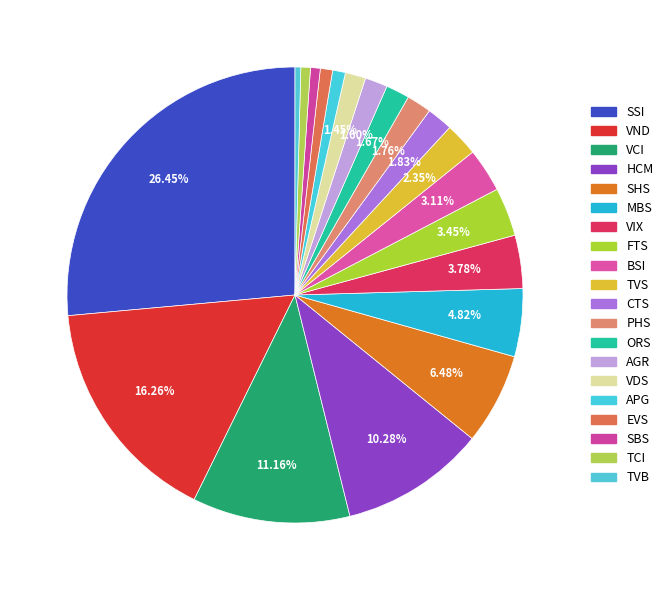

The HCM slice represents 10% of the pie. True or false?

True